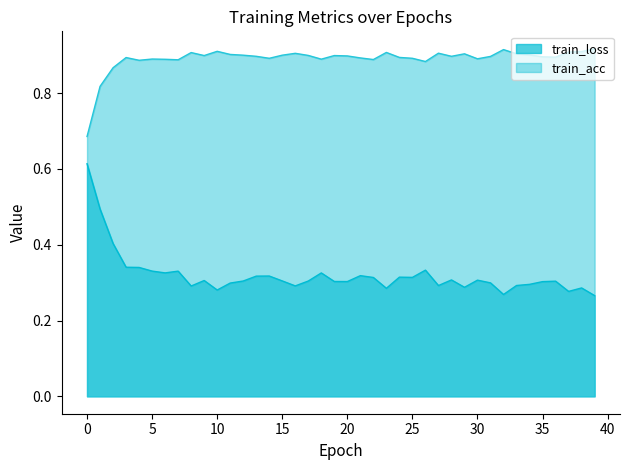

At which category is the sum across all series the highest?

1.0